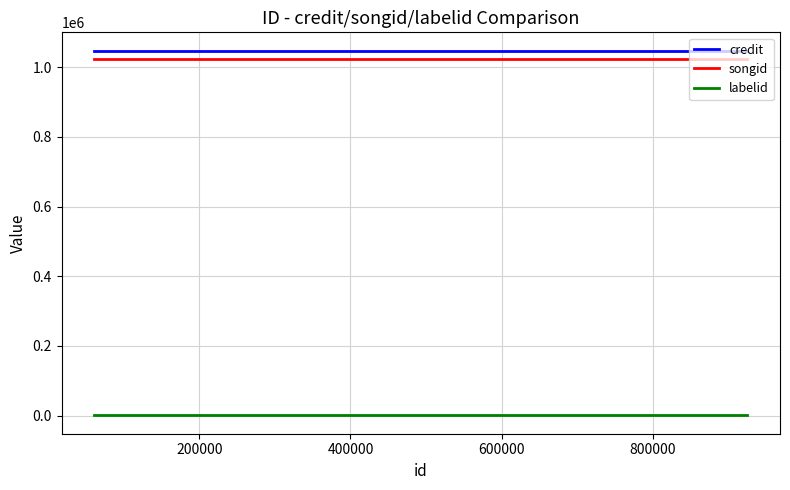

The value of credit at 200000 is 1047875. True or false?

True